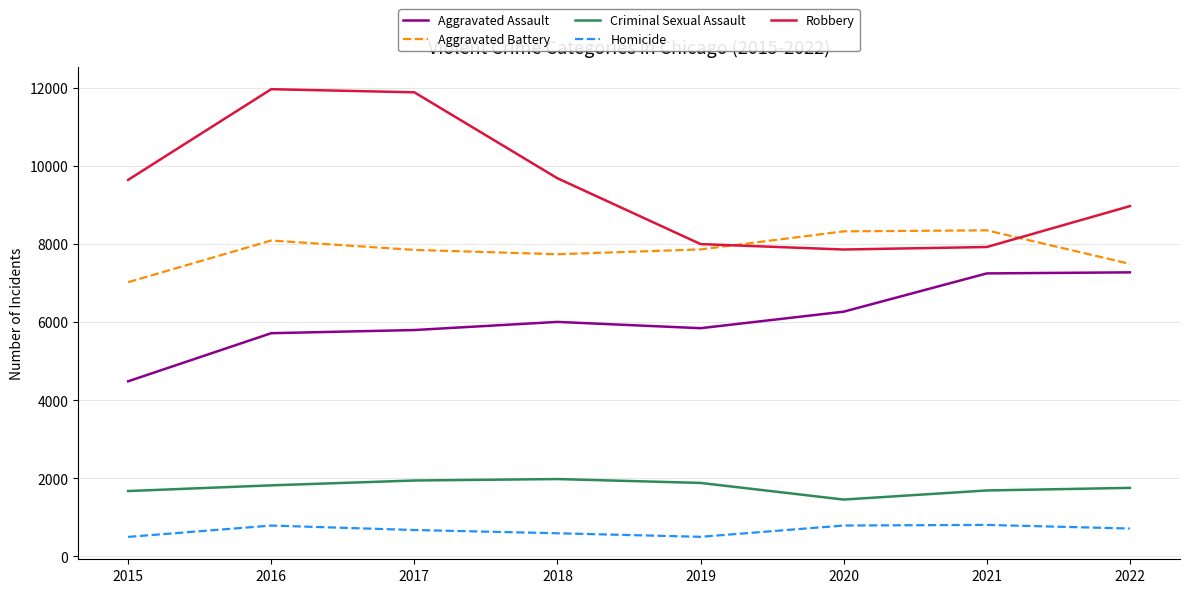

The value of Aggravated Assault at 2020 is 9506. True or false?

False